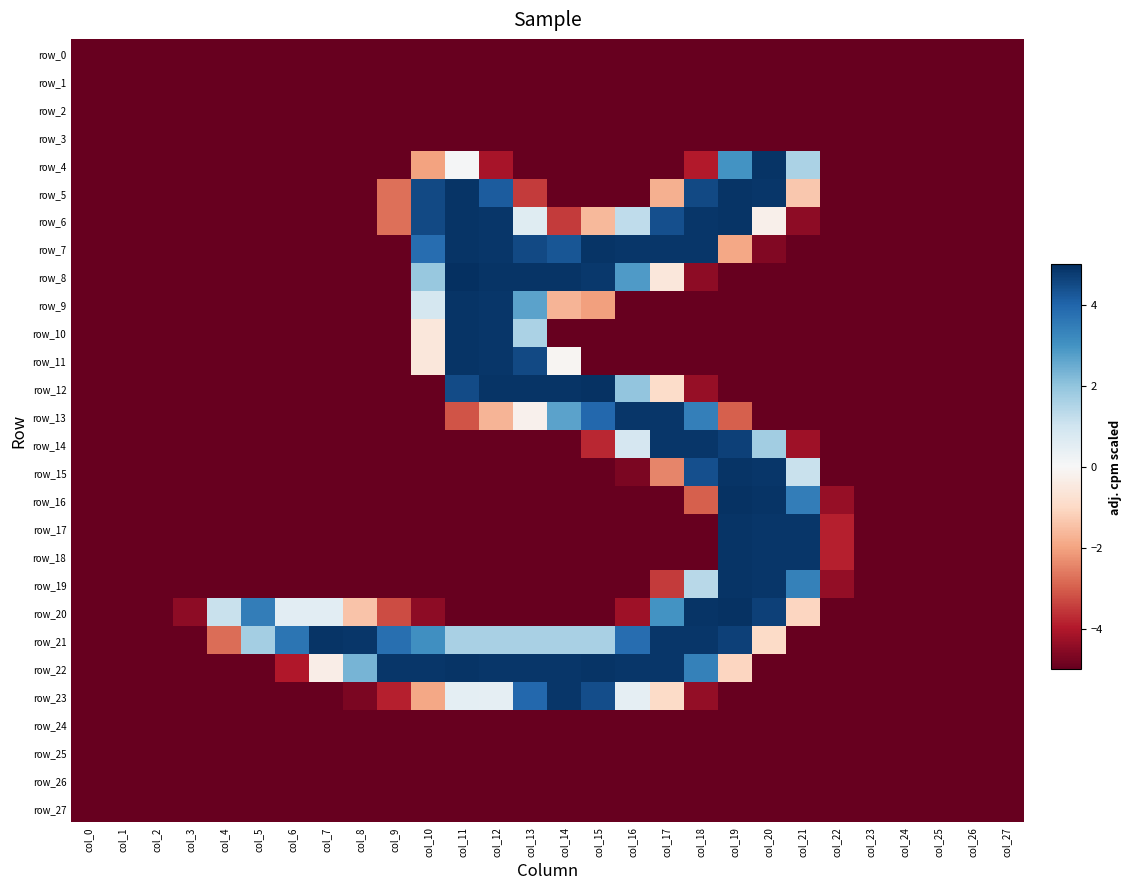

The value of row_19 at col_17 is -1.7. True or false?

False